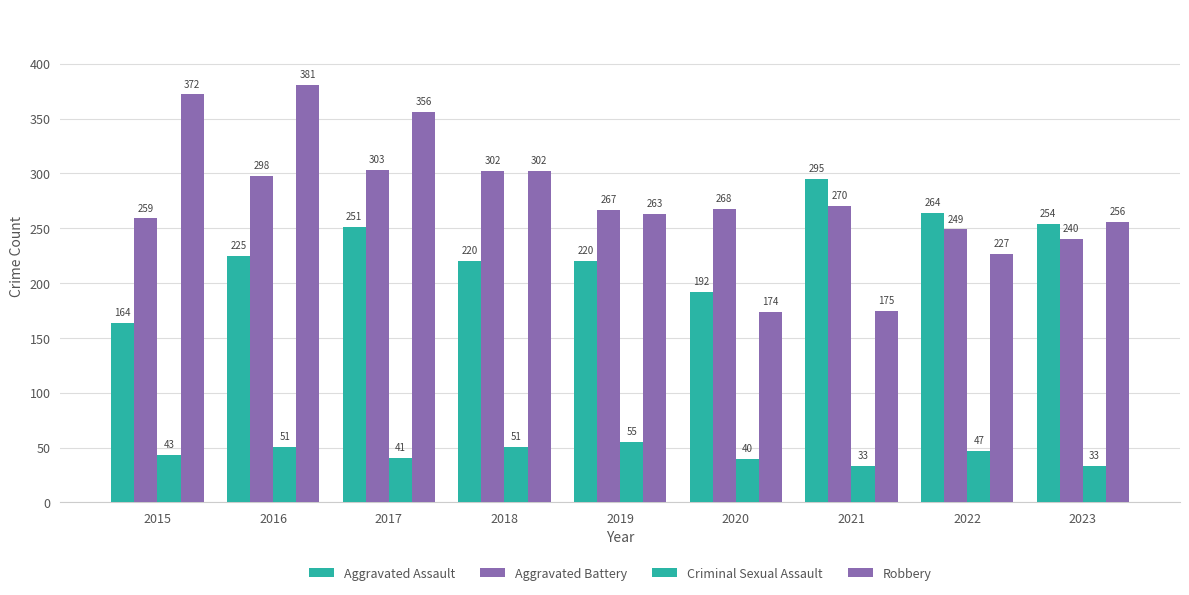

Reading left to right, extract all data points from this chart.

Aggravated Assault: 2015=164	2016=225	2017=251	2018=220	2019=220	2020=192	2021=295	2022=264	2023=254
Aggravated Battery: 2015=259	2016=298	2017=303	2018=302	2019=267	2020=268	2021=270	2022=249	2023=240
Criminal Sexual Assault: 2015=43	2016=51	2017=41	2018=51	2019=55	2020=40	2021=33	2022=47	2023=33
Robbery: 2015=372	2016=381	2017=356	2018=302	2019=263	2020=174	2021=175	2022=227	2023=256